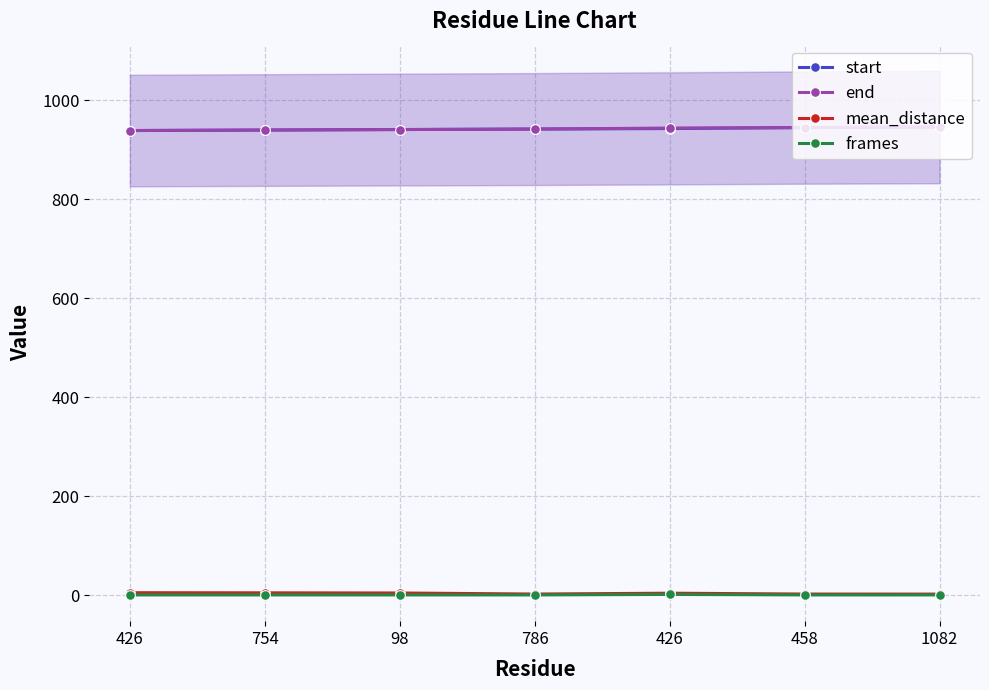

What is the label of the 3rd point from the right?

426